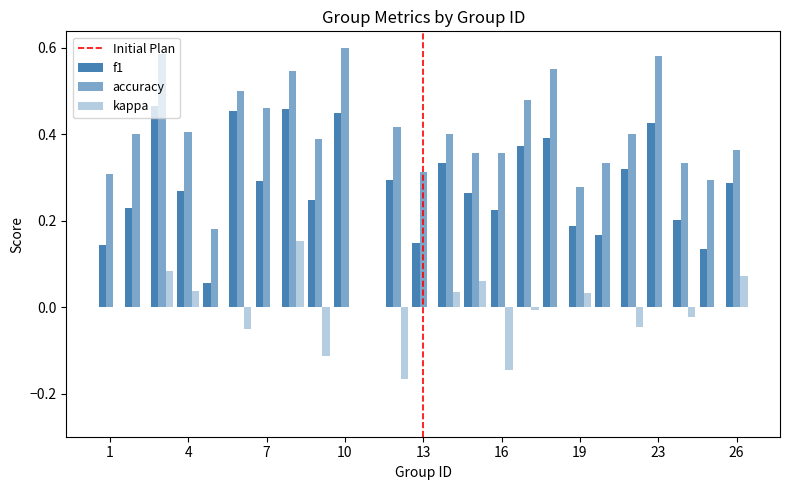

Count the number of data series in this chart.

3